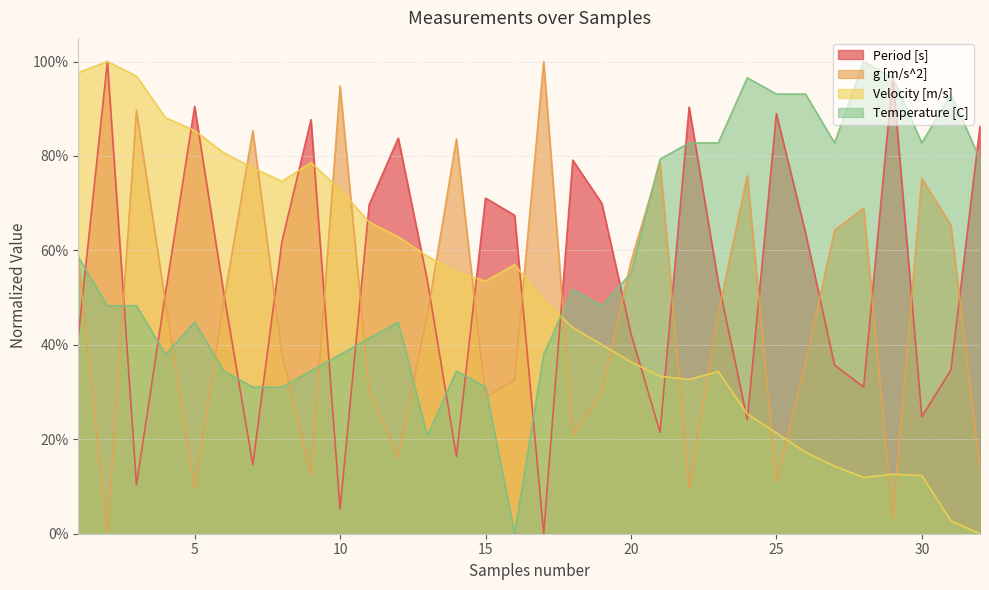

At which label is Velocity [m/s] closest to 0?

32